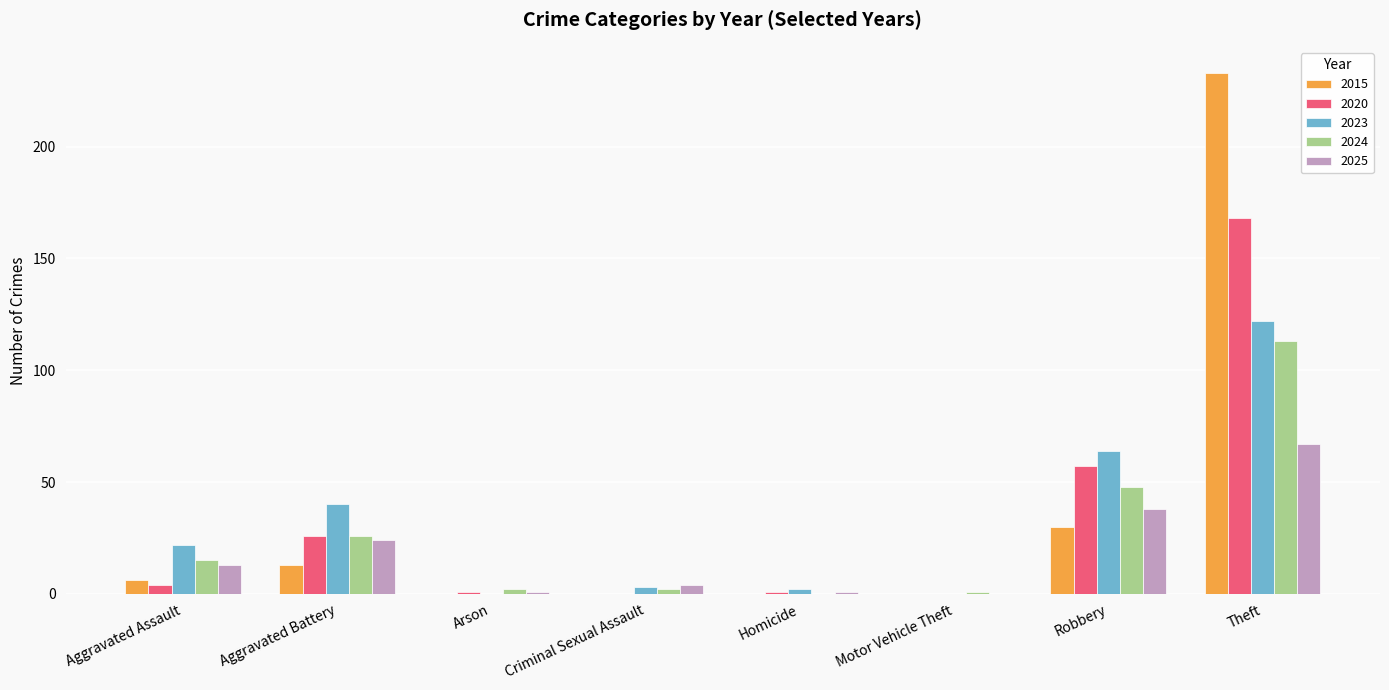

What is the greatest value displayed?

233